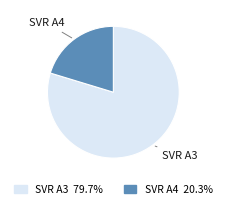

Combined, do SVR A4 and SVR A3 account for over 50%?

Yes